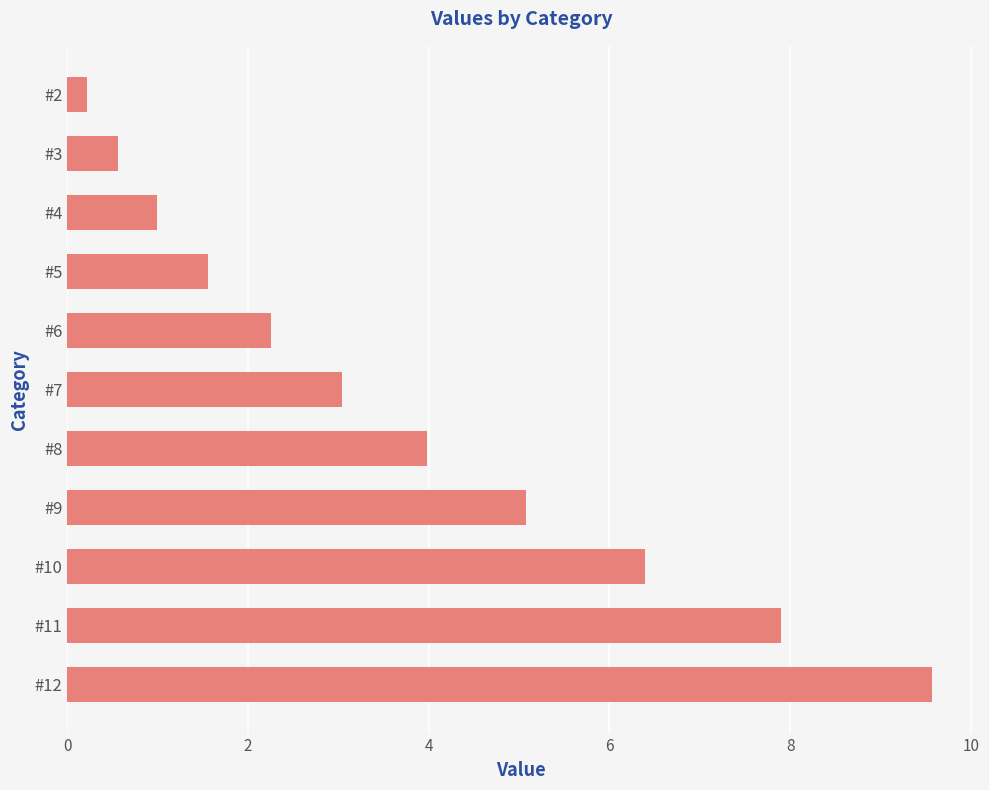

The value at #4 is 1.0. True or false?

True